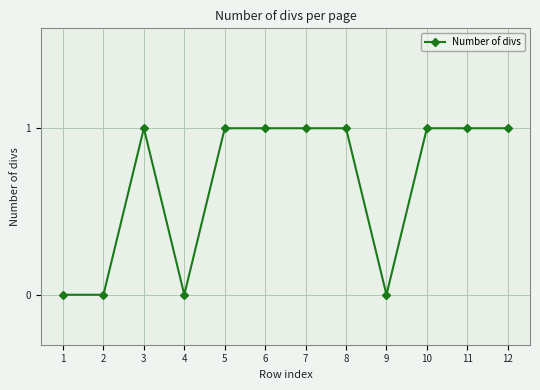

True or false: there are more than 0 points higher than both neighbors.

True